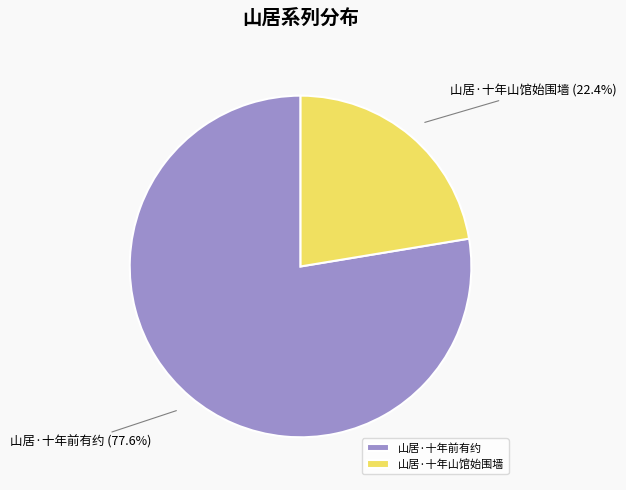

What percentage is the 山居·十年山馆始围墙 slice, to the nearest percent?

22%